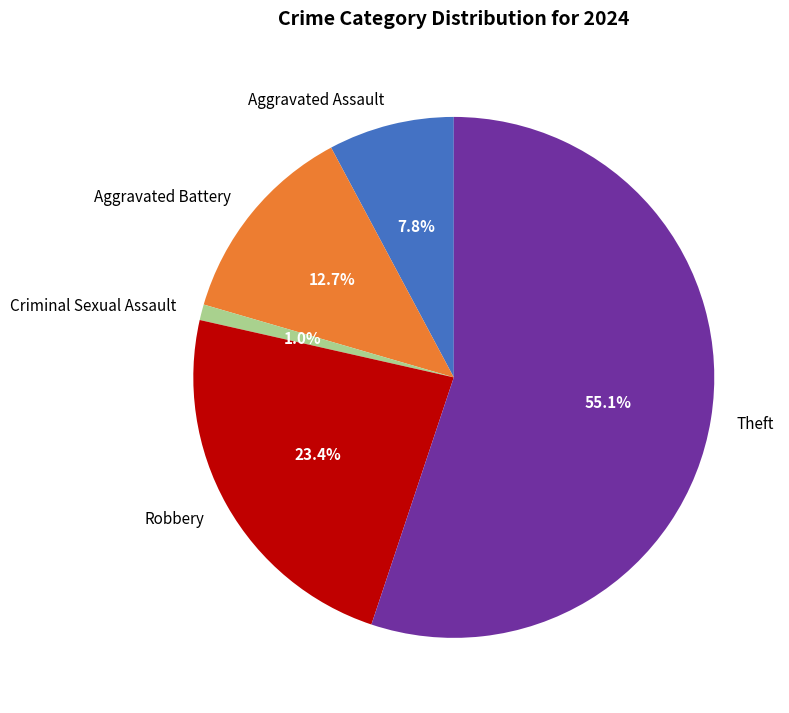

Count the number of slices in the pie.

5